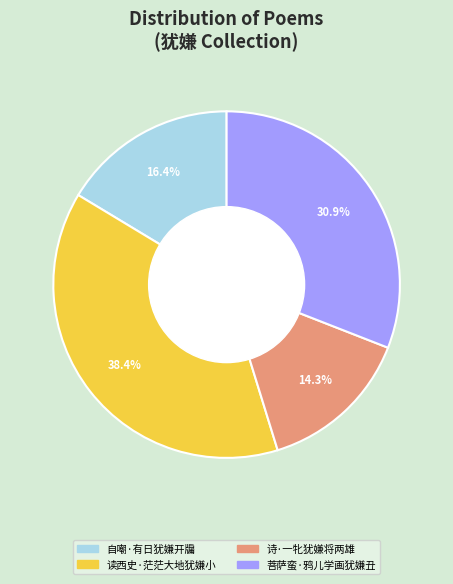

What is the ratio of the value at 诗·一牝犹嫌将两雄 to the value at 读西史·茫茫大地犹嫌小?

0.4